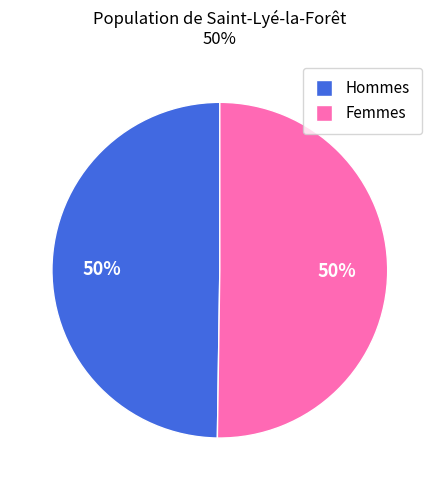

To the nearest percent, what is the average slice percentage?

50%